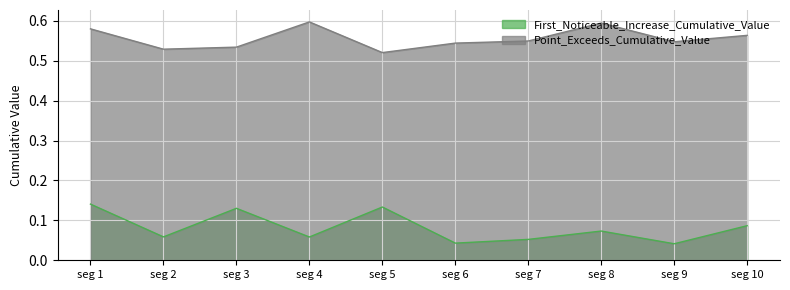

Which series has the largest total across all categories?

Point_Exceeds_Cumulative_Value